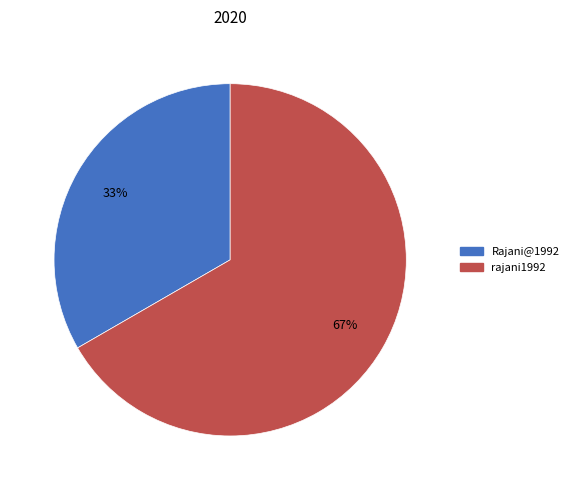

To the nearest percent, what is the combined percentage of Rajani@1992 and rajani1992?

100%